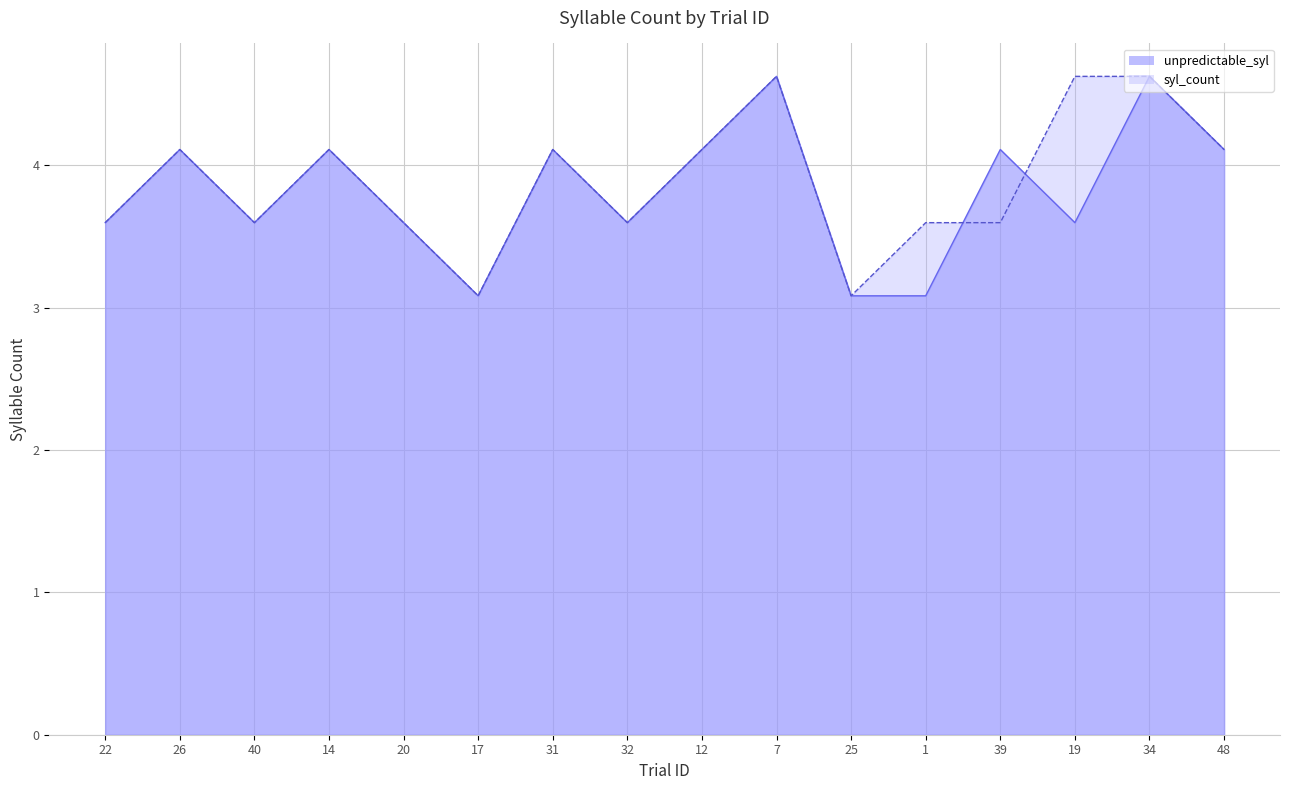

Reading left to right, list all the values displayed in this chart.

unpredictable_syl: 22=3.6	26=4.1	40=3.6	14=4.1	20=3.6	17=3.1	31=4.1	32=3.6	12=4.1	7=4.6	25=3.1	1=3.1	39=4.1	19=3.6	34=4.6	48=4.1
syl_count: 22=3.6	26=4.1	40=3.6	14=4.1	20=3.6	17=3.1	31=4.1	32=3.6	12=4.1	7=4.6	25=3.1	1=3.6	39=3.6	19=4.6	34=4.6	48=4.1